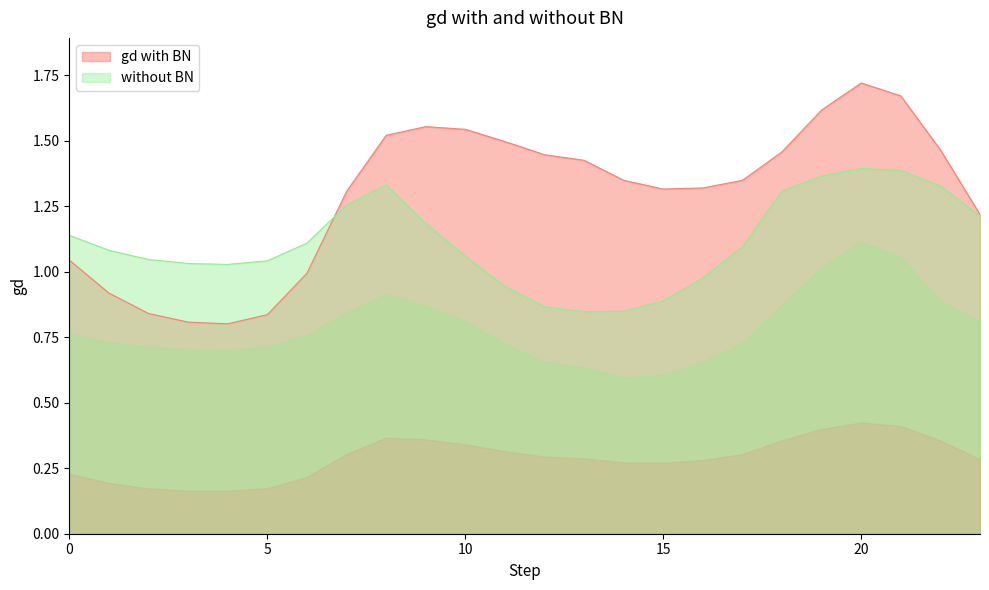

The value of 4 at 8 is 0.6. True or false?

False